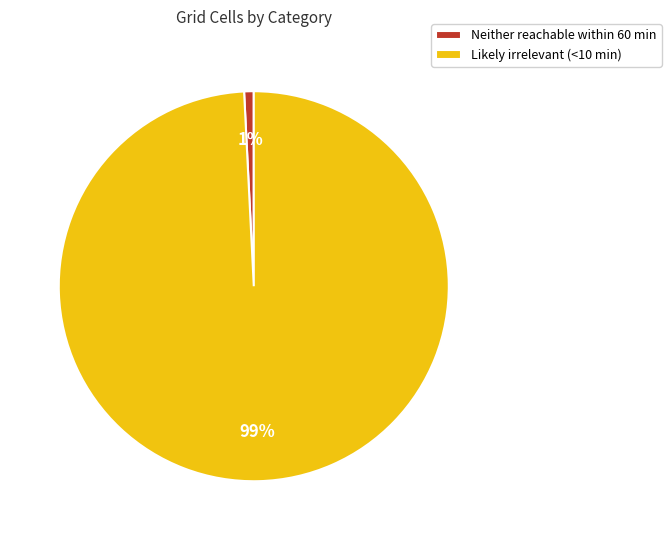

Do Likely irrelevant (<10 min) and Neither reachable within 60 min together represent more than half of the pie?

Yes